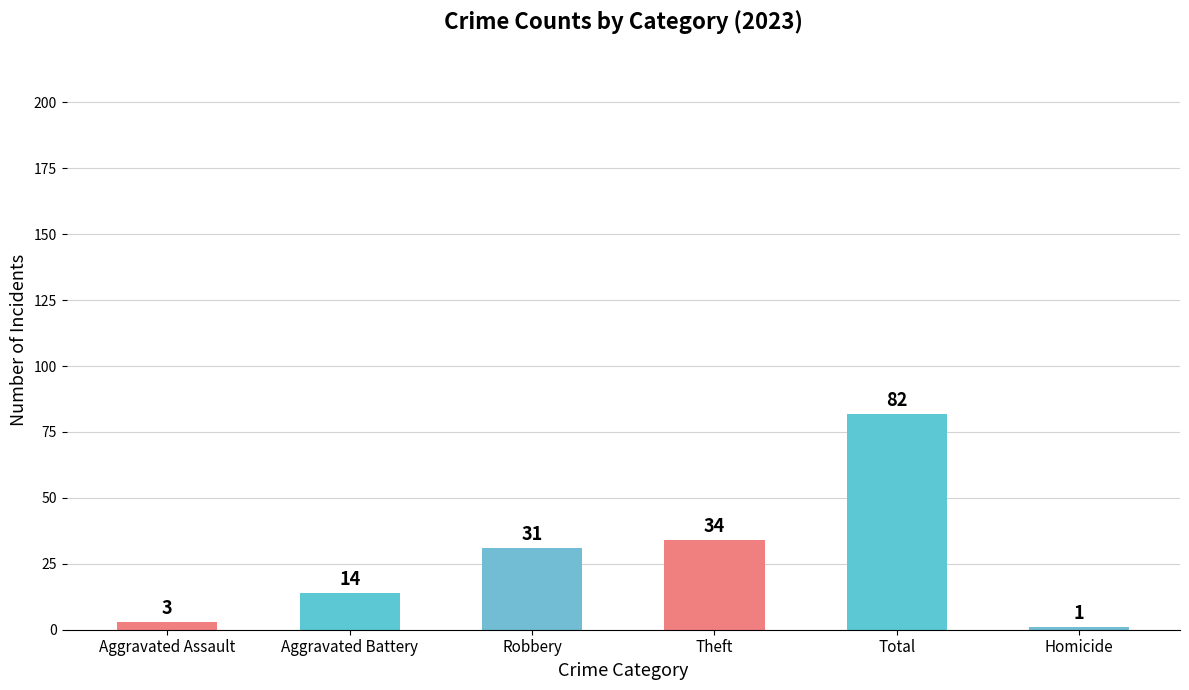

What is the average value?

28